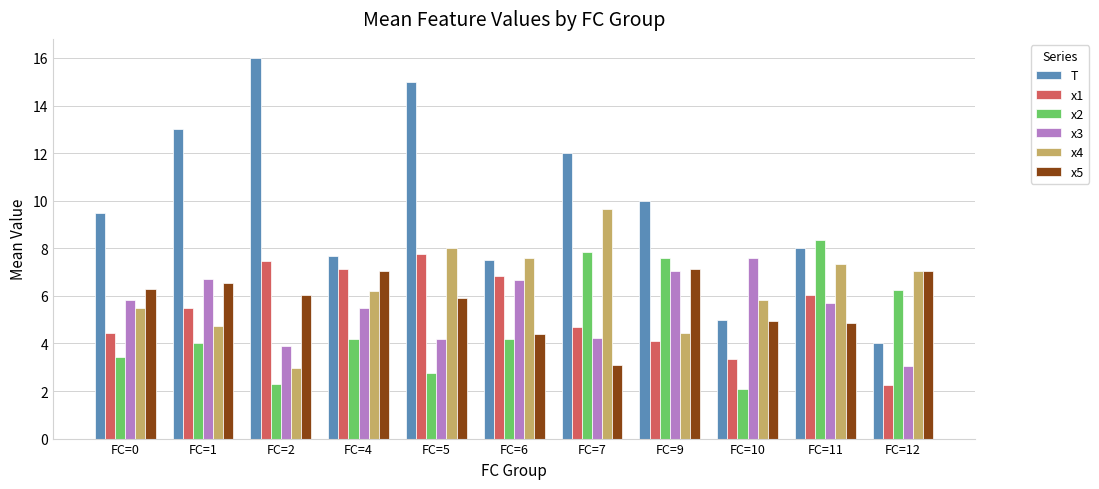

How many data points does each series have?

11